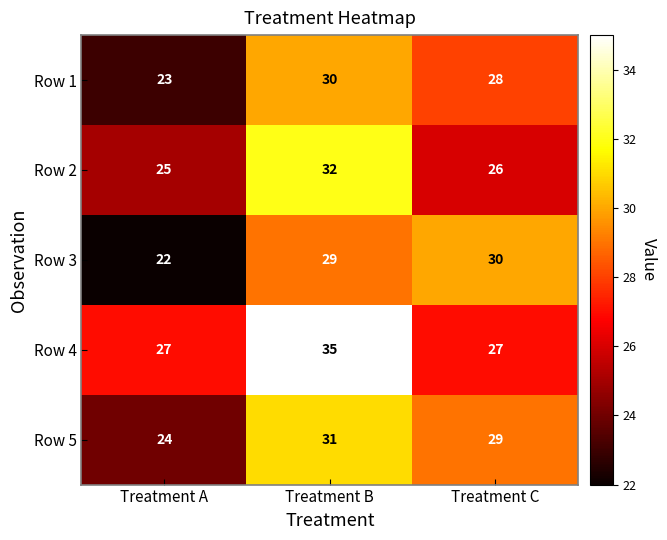

What is the sum of all Row 5 values?

84